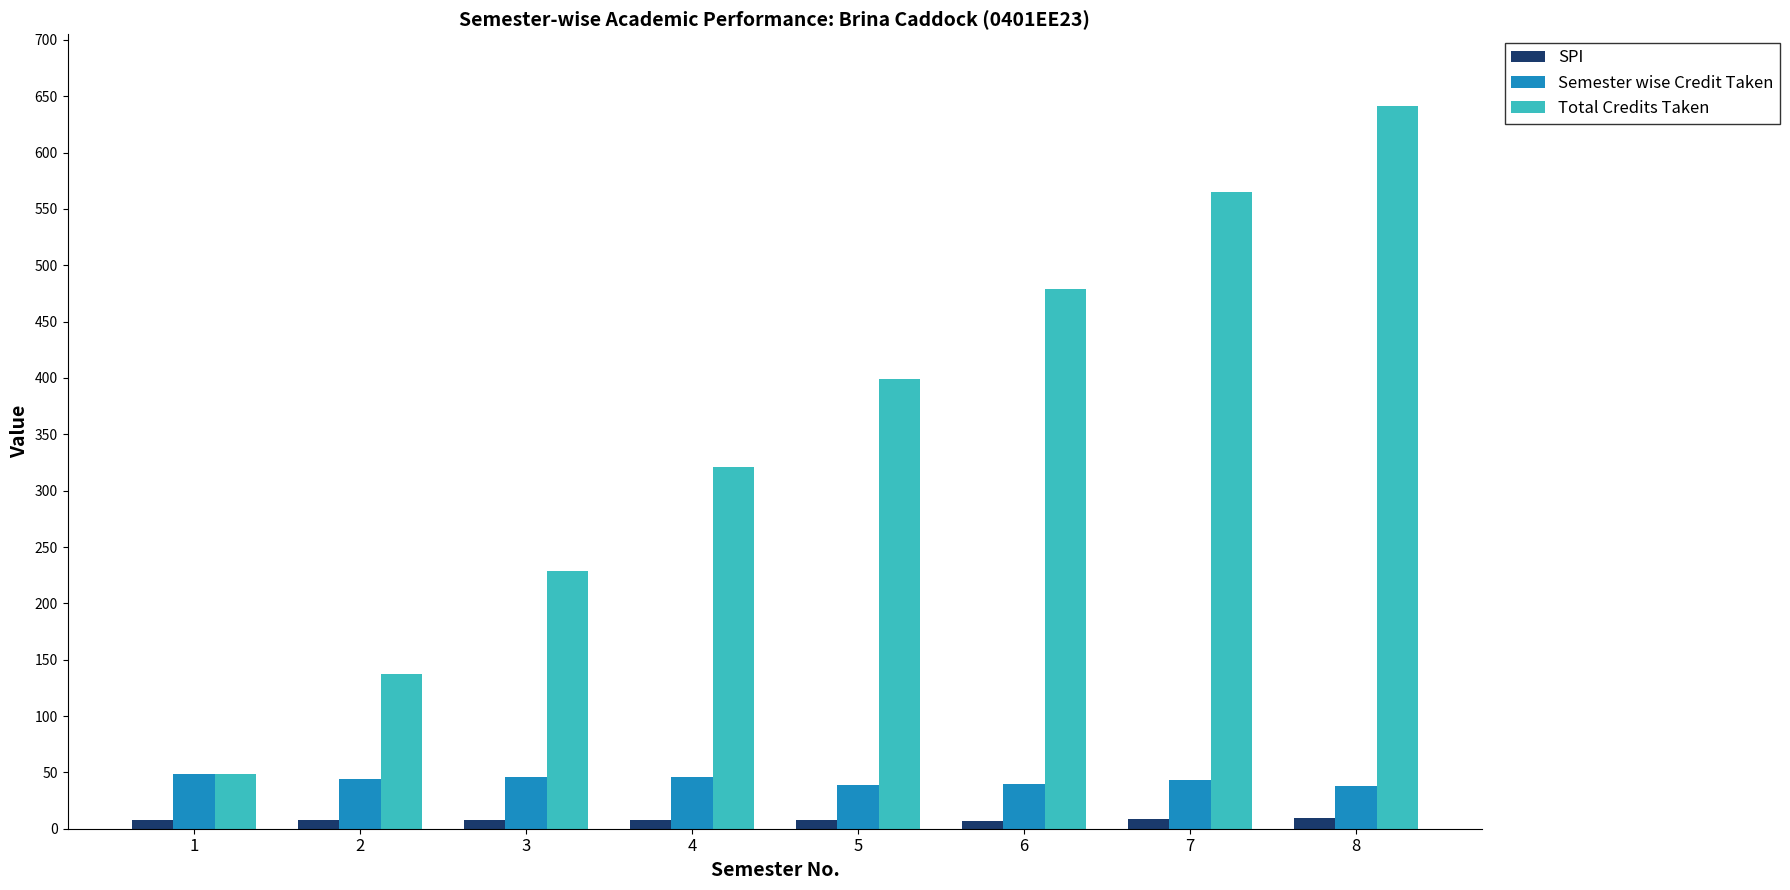

Which series has the largest total across all categories?

Total Credits Taken